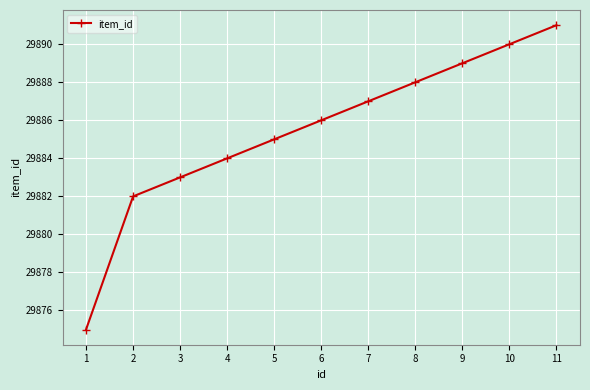

Is this an area chart (filled region under the line)?

No